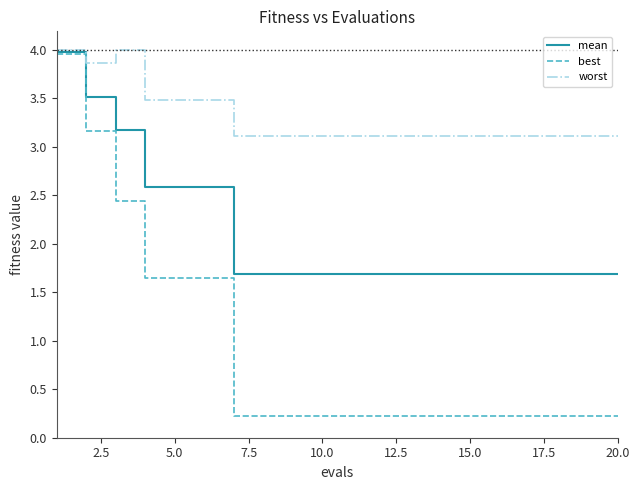

Rank the series by their average value, from highest to lowest.

worst, mean, best